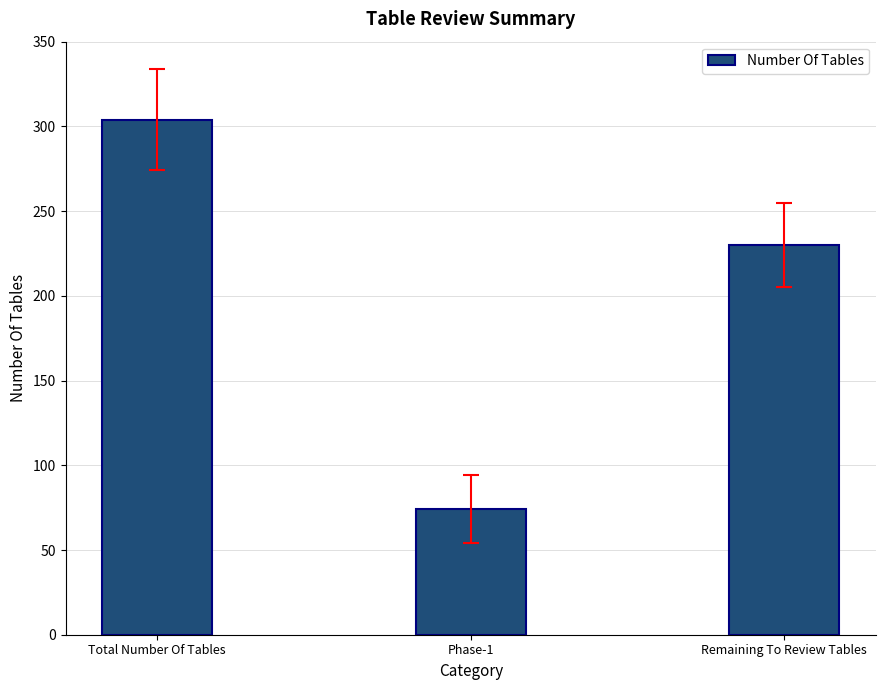

What is the sum of all values?

608